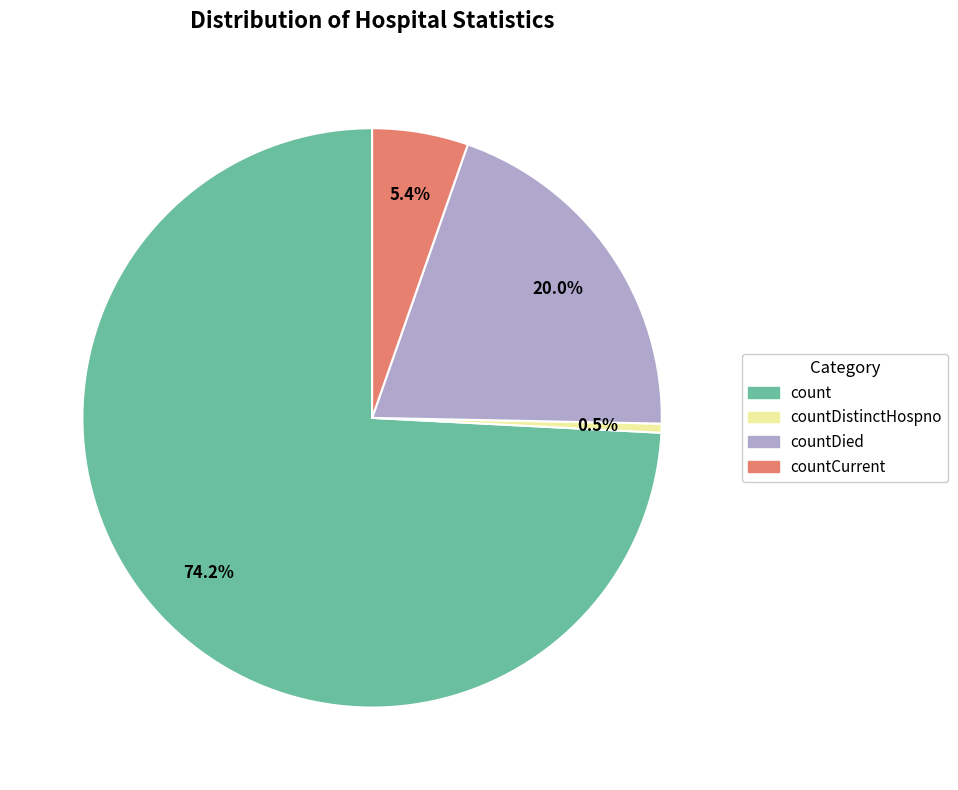

Is there a majority slice in this chart?

Yes